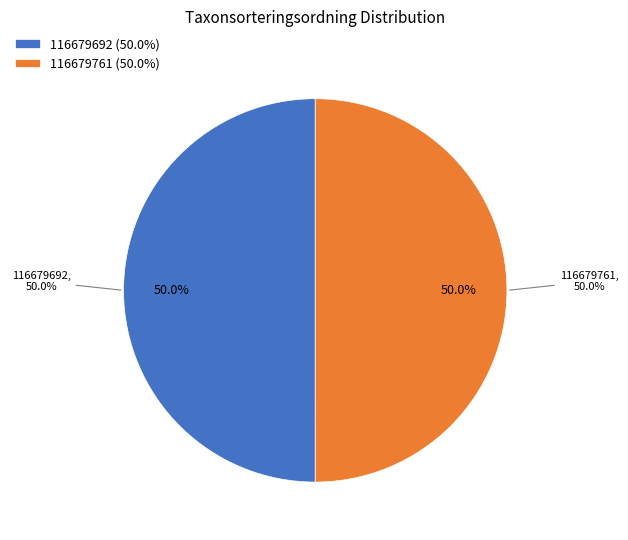

How many slices are in this pie chart?

2